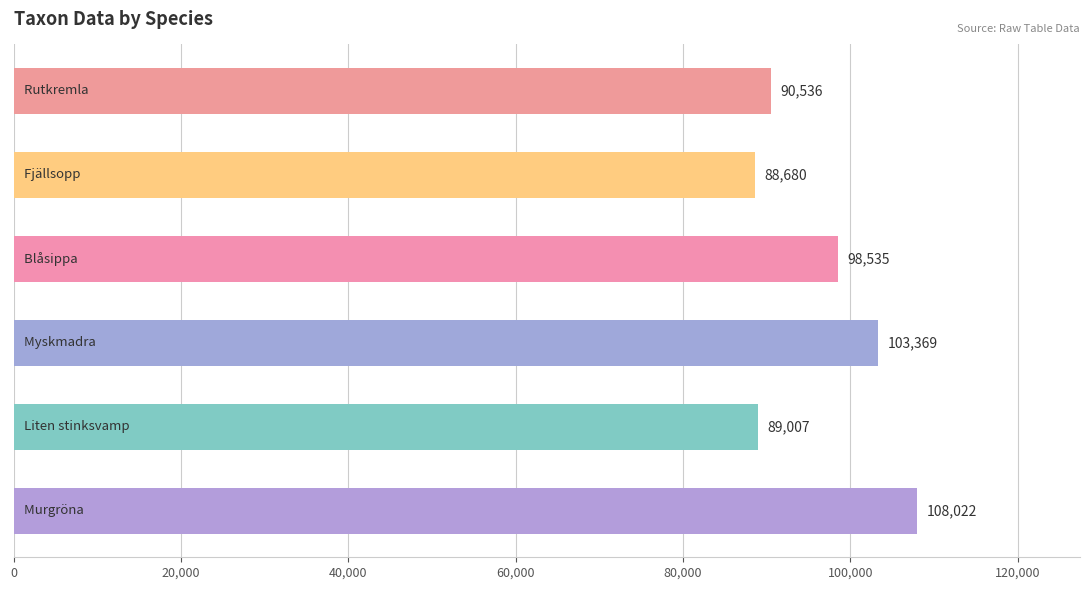

What is the difference between the maximum and minimum values?

19342